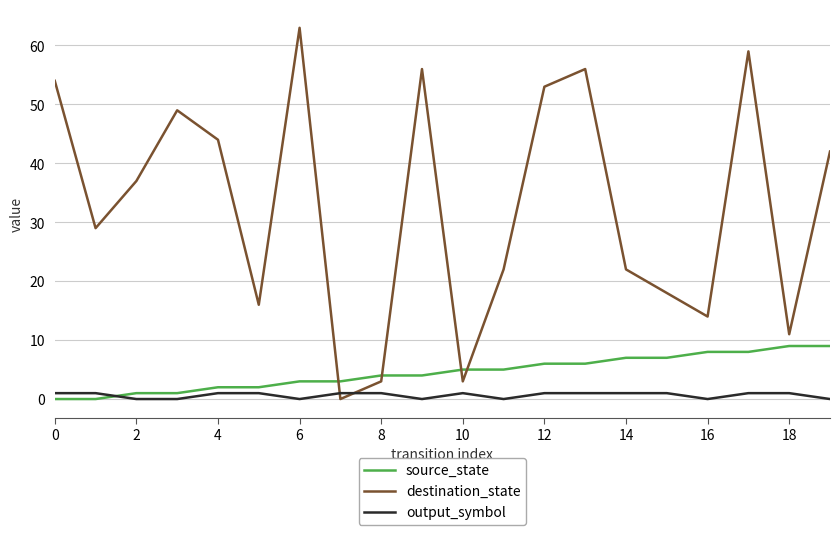

Which series has the widest spread of values?

destination_state